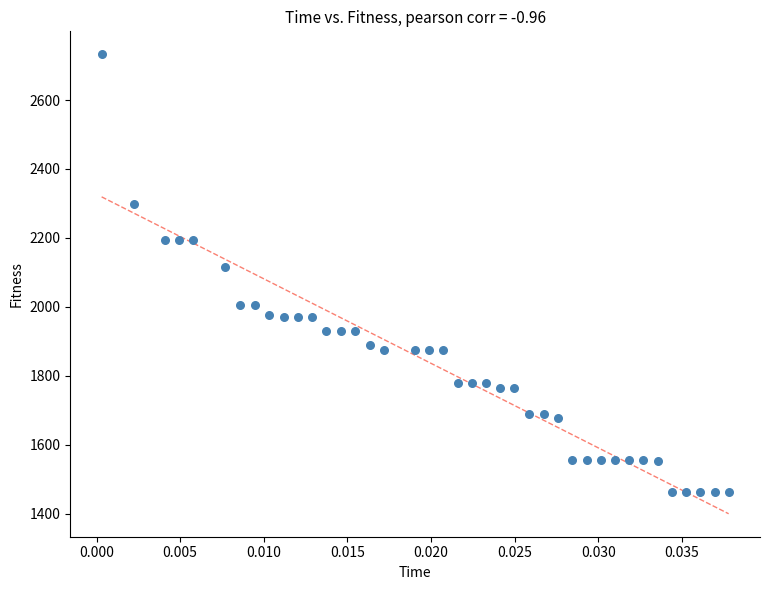

What Y value in the scatter plot is closest to 2097?

2116.6